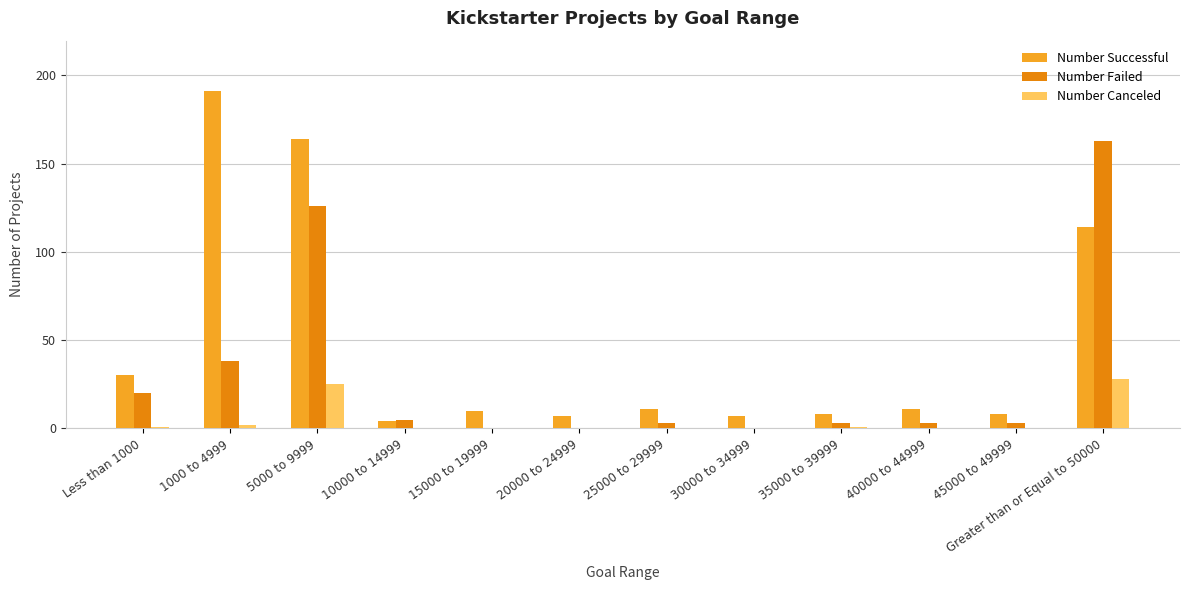

Which series has the largest total across all categories?

Number Successful